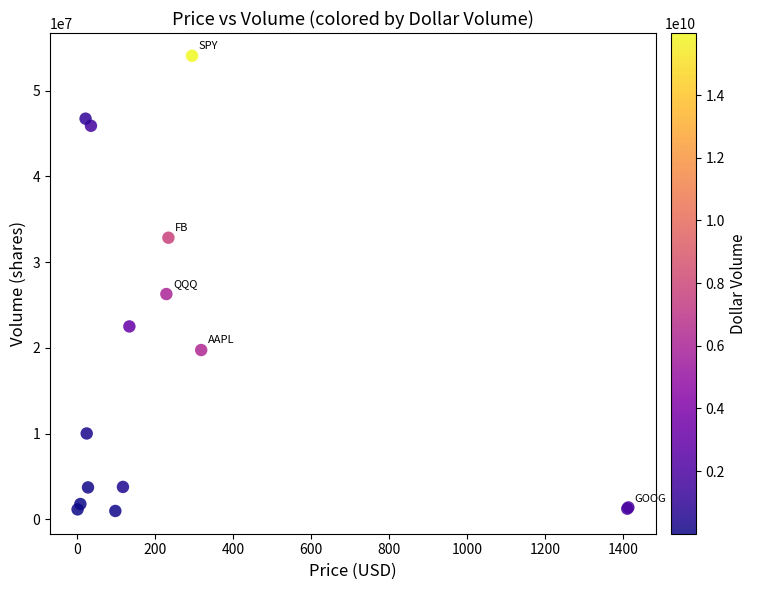

What Y value in the scatter plot is closest to 27523662?

26279140